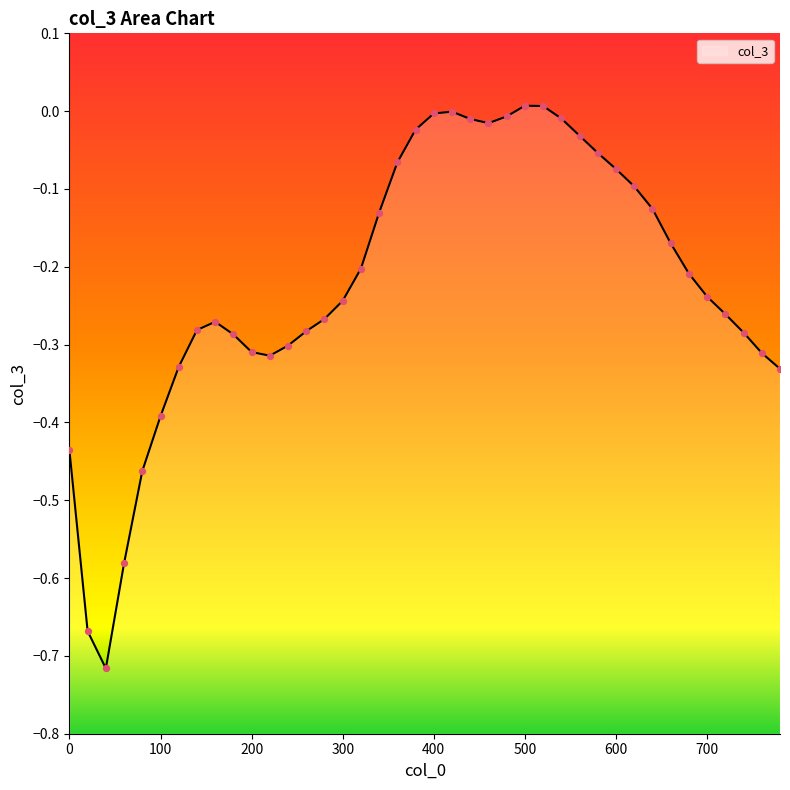

Between 740 and 440, which is larger?

440